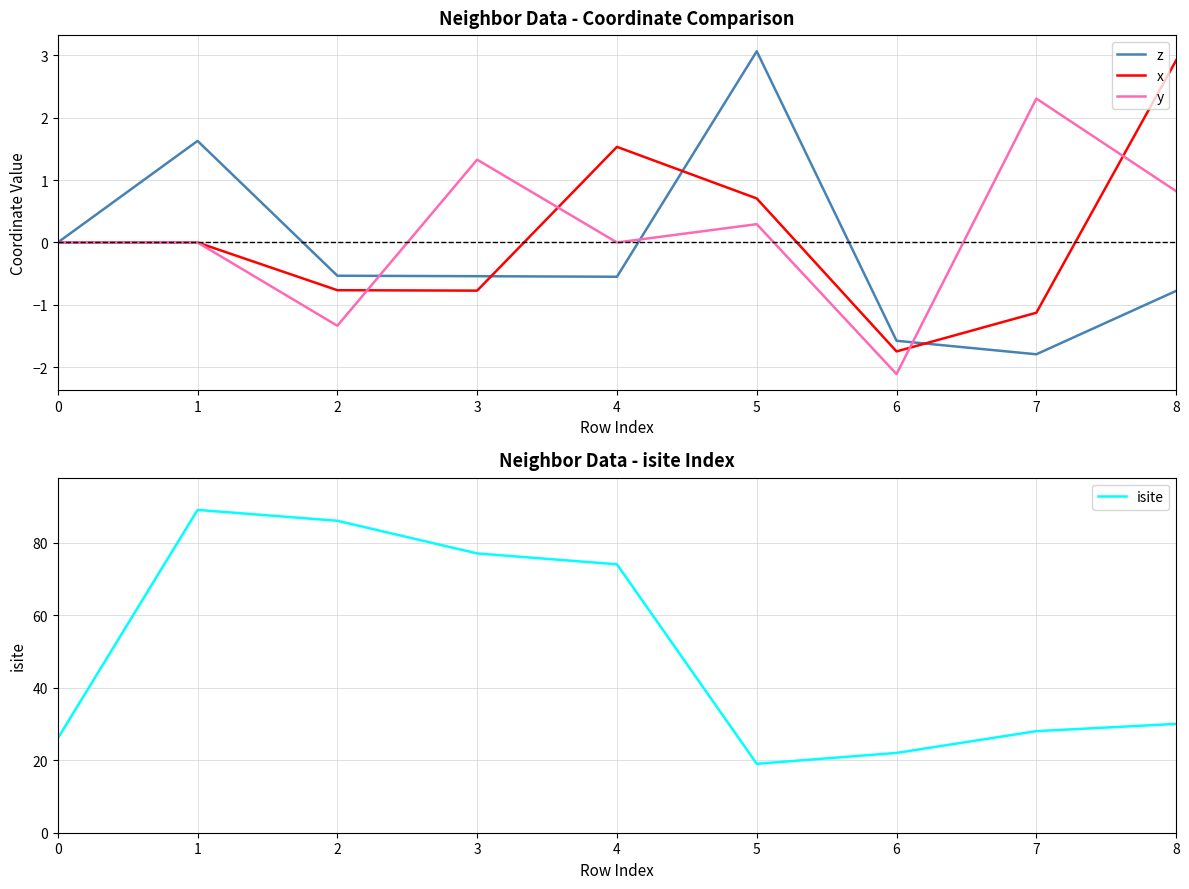

Which series changed the most between 7 and 8?

x